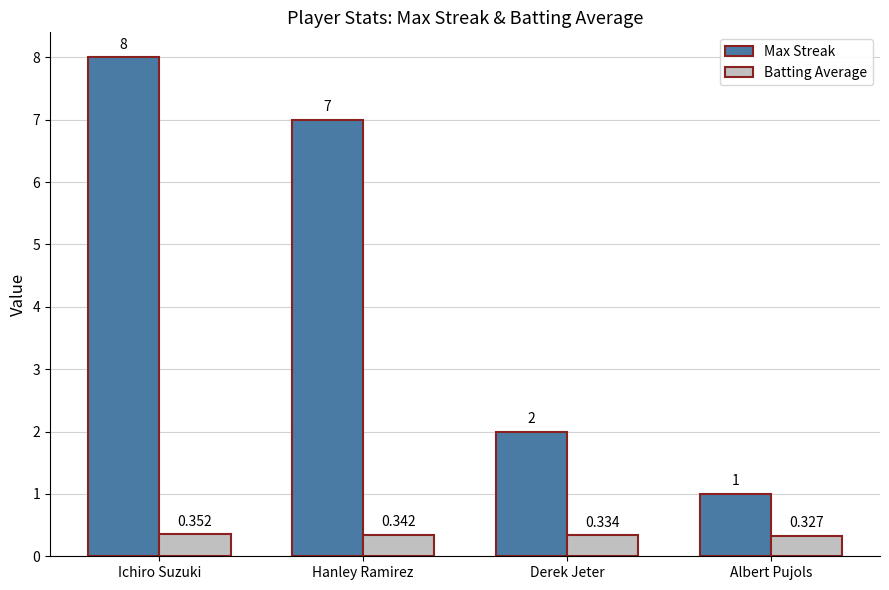

The Max Streak series shows 1.0 at Derek Jeter. True or false?

False